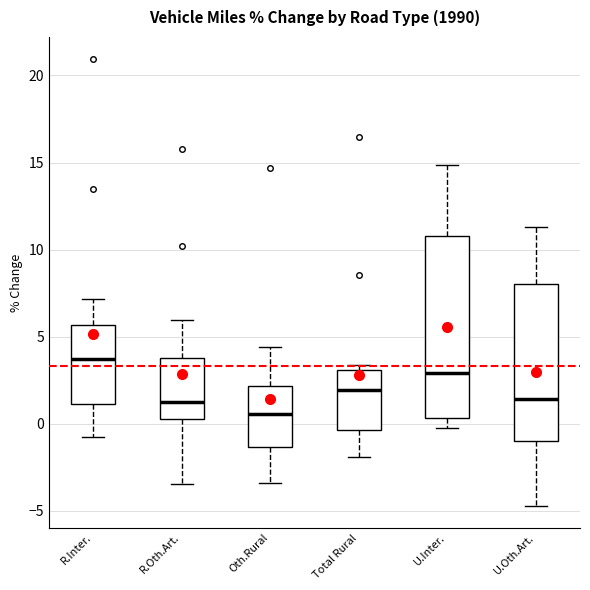

Which box's median line is the highest?

R.Inter.